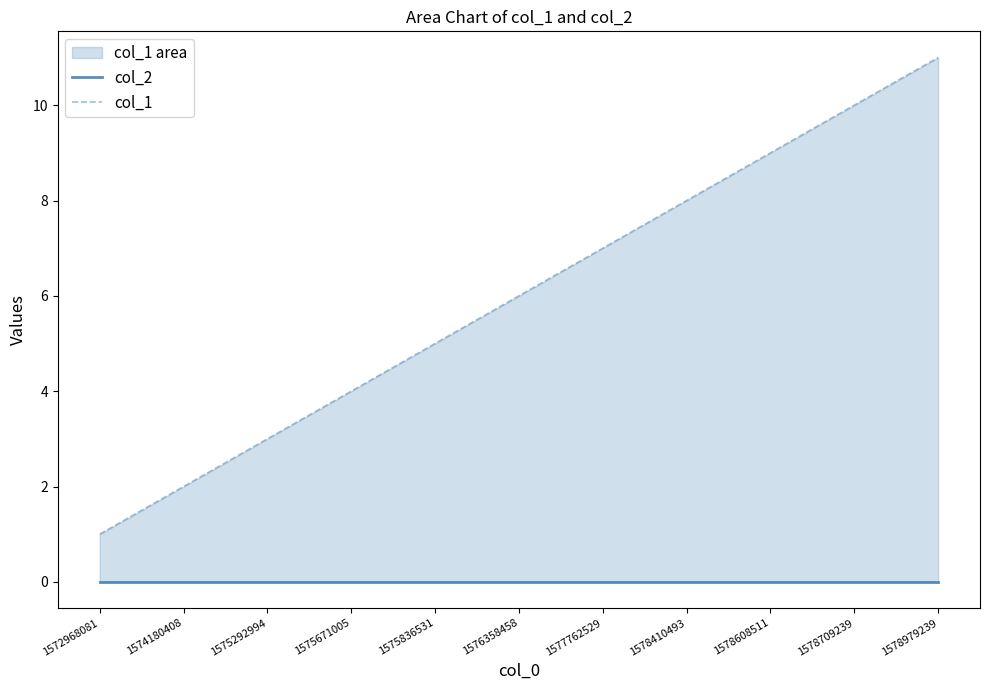

Reading left to right, transcribe all the data shown in this chart.

col_2: 1572968081=0	1574180408=0	1575292994=0	1575671005=0	1575836531=0	1576358458=0	1577762529=0	1578410493=0	1578608511=0	1578709239=0	1578979239=0
col_1: 1572968081=1	1574180408=2	1575292994=3	1575671005=4	1575836531=5	1576358458=6	1577762529=7	1578410493=8	1578608511=9	1578709239=10	1578979239=11